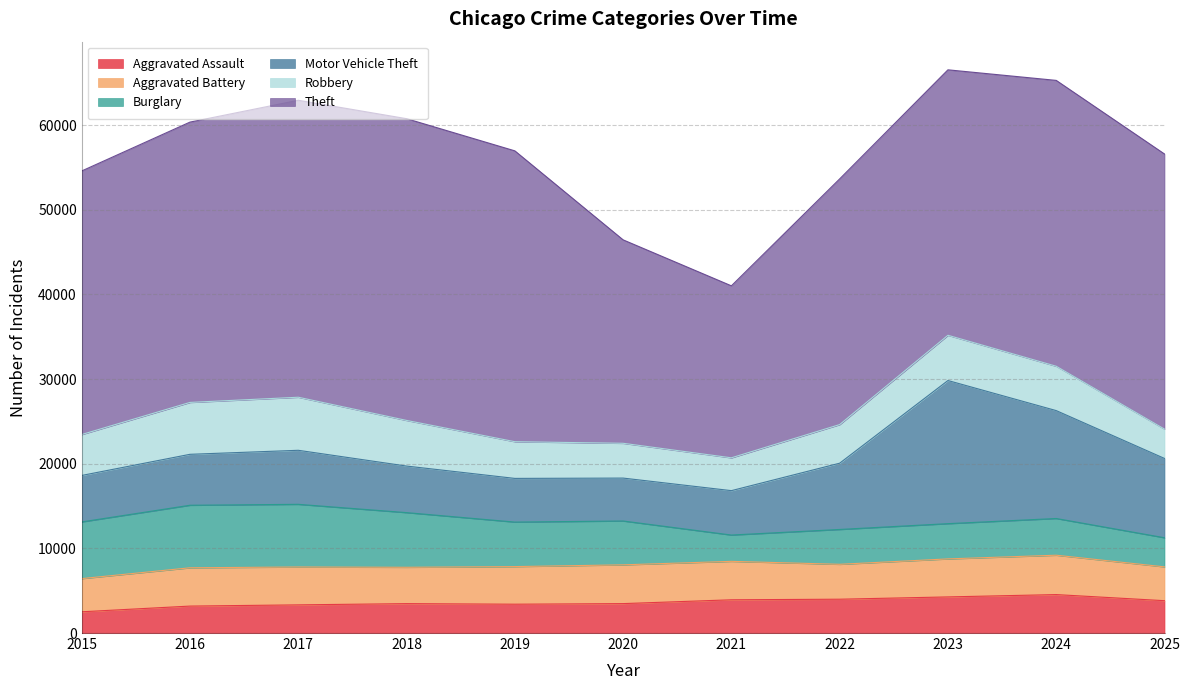

Which category has the highest value across all series?

2018